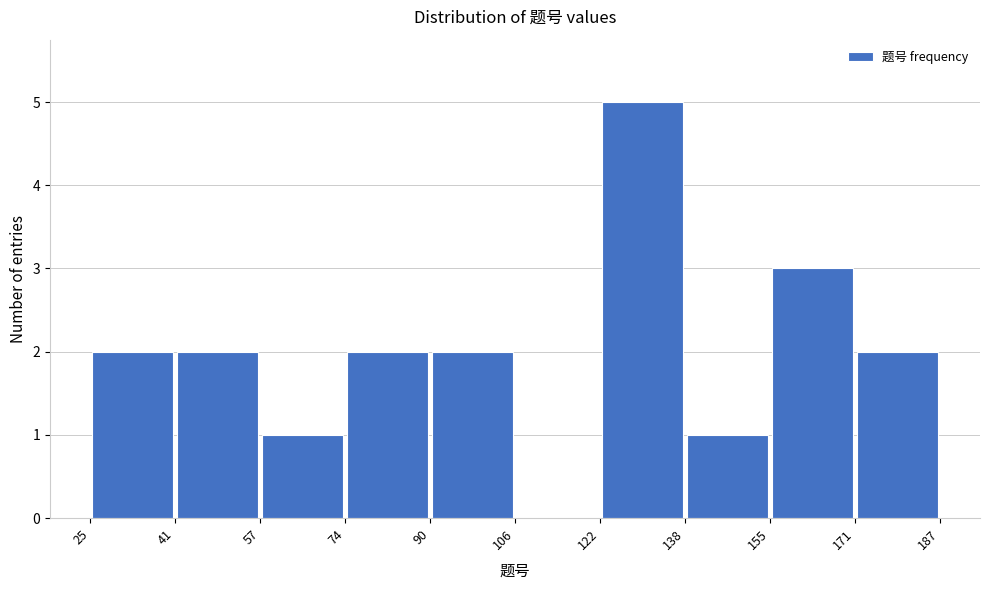

Reading left to right, transcribe this chart: for each bar, give the range it covers on the x-axis and its height. The values are not printed on the chart, so give them approximately, as read against the axis.

25 to 41: 2
41 to 57: 2
57 to 74: 1
74 to 90: 2
90 to 106: 2
106 to 122: 0
122 to 138: 5
138 to 155: 1
155 to 171: 3
171 to 187: 2